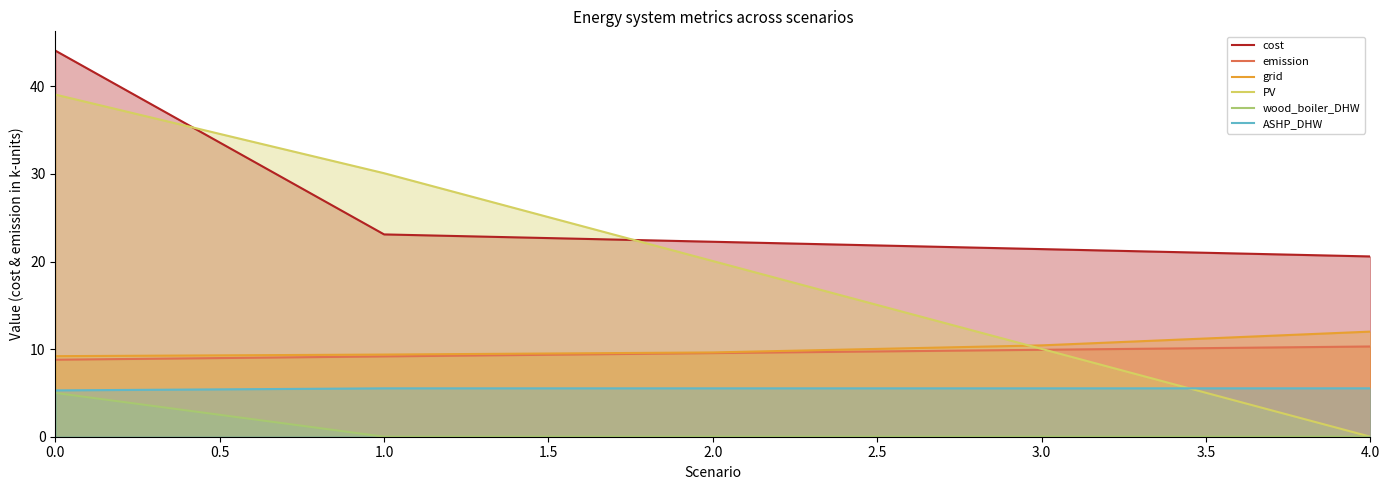

Is the value of grid at 3.0 greater than the value of wood_boiler_DHW at 1.0?

Yes